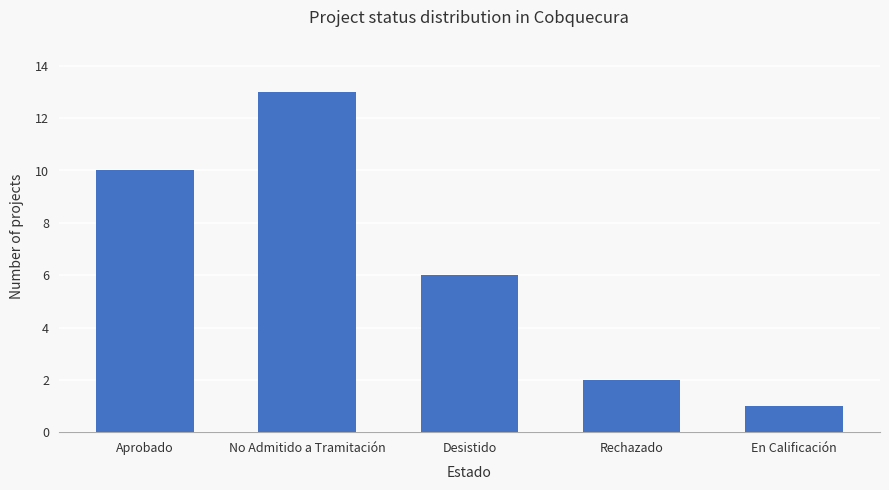

Are the bars horizontal?

No